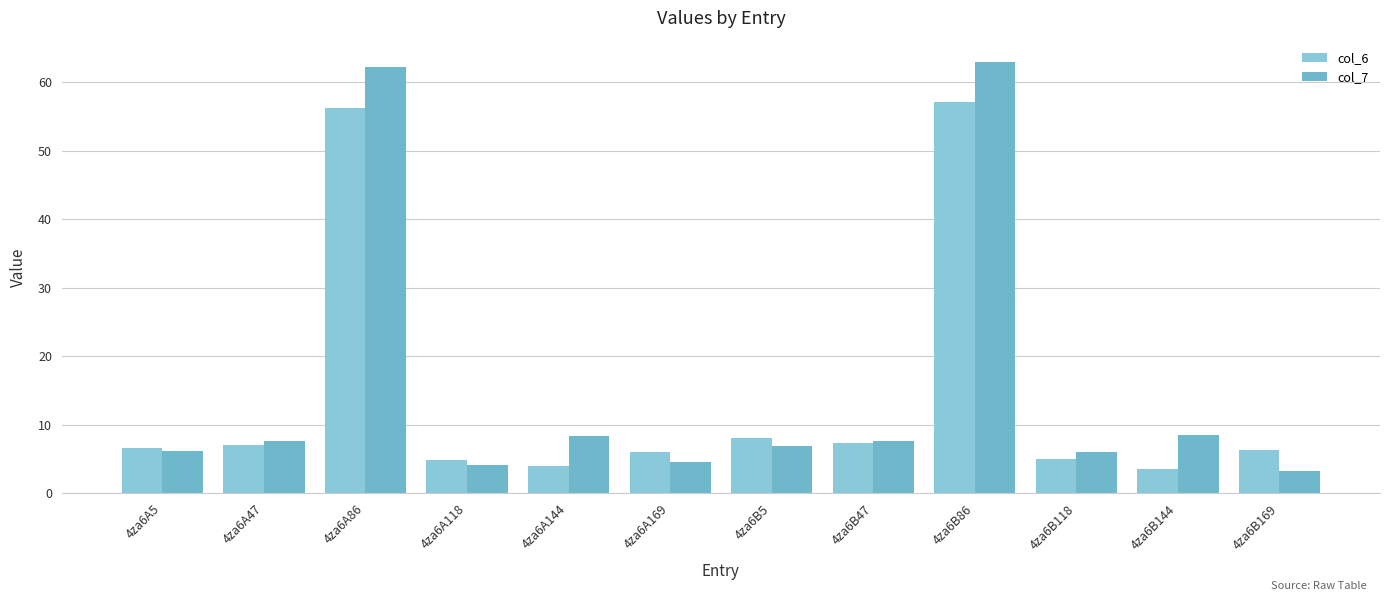

What is the label of the 4th bar from the left?

4za6A118